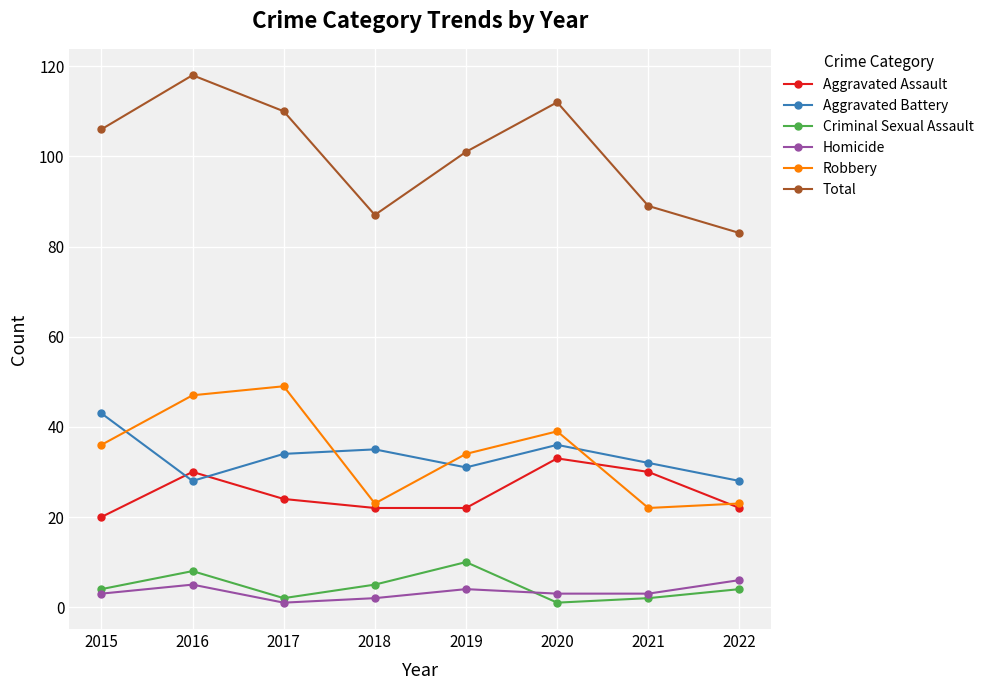

True or false: Criminal Sexual Assault and Aggravated Assault cross at least once.

False